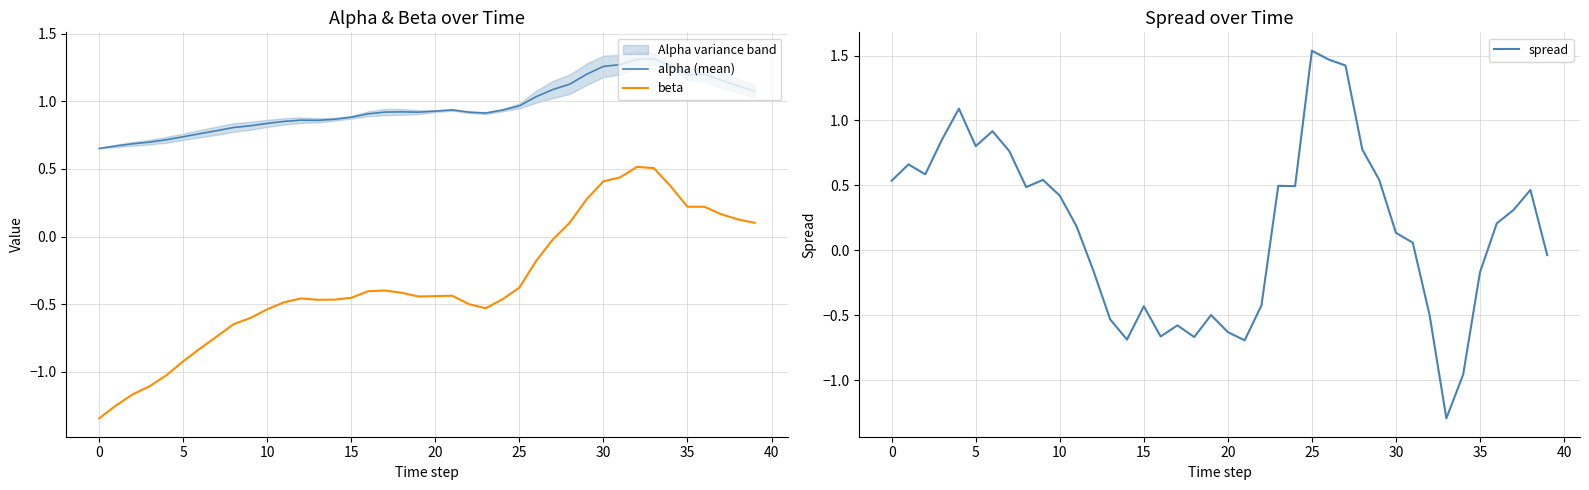

What is the maximum value shown in the chart?

1.5